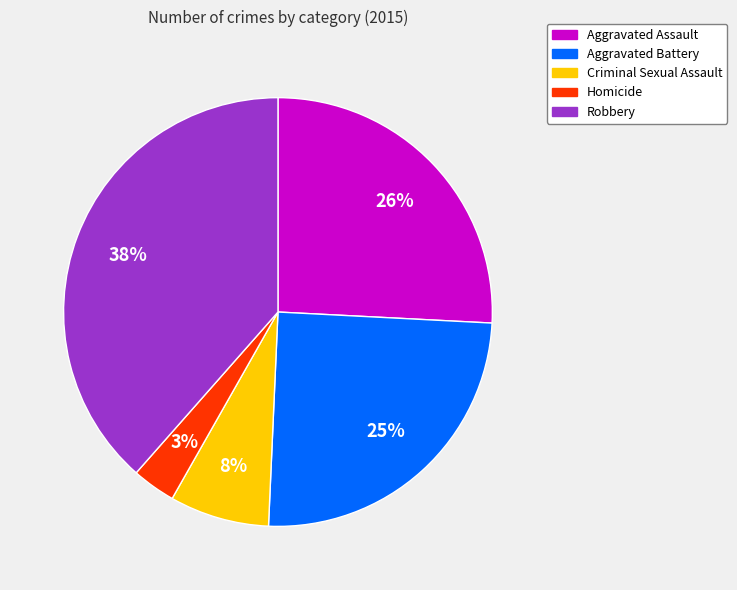

Does Aggravated Battery represent more than half of the total?

No